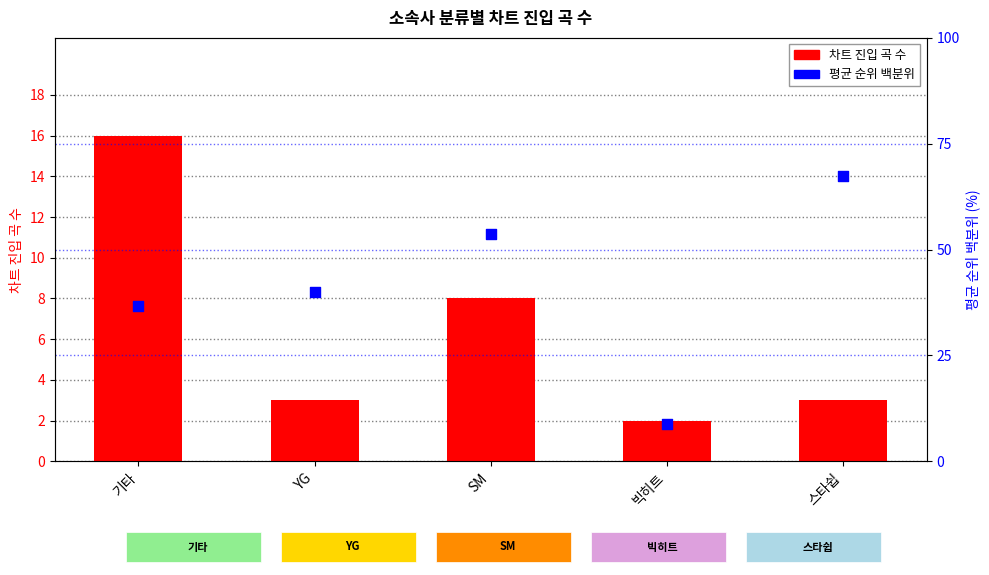

Which series contains the highest Y value?

avg rank percentile